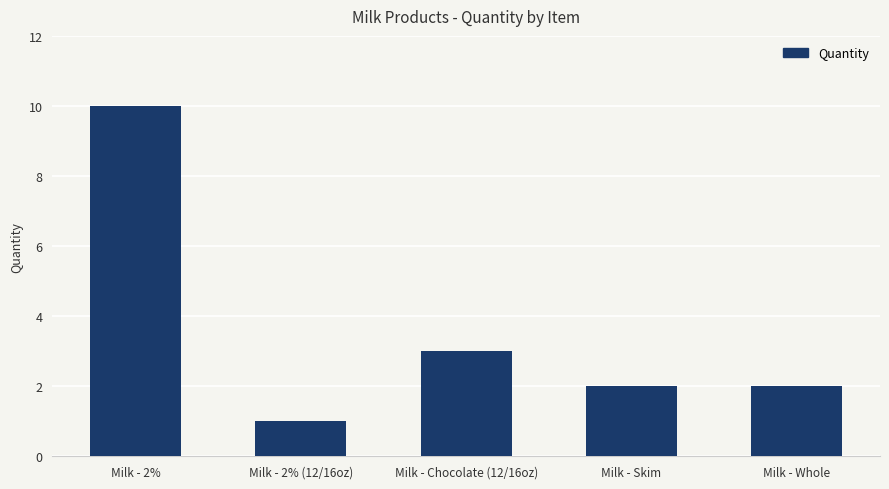

How many distinct data groups are displayed?

1